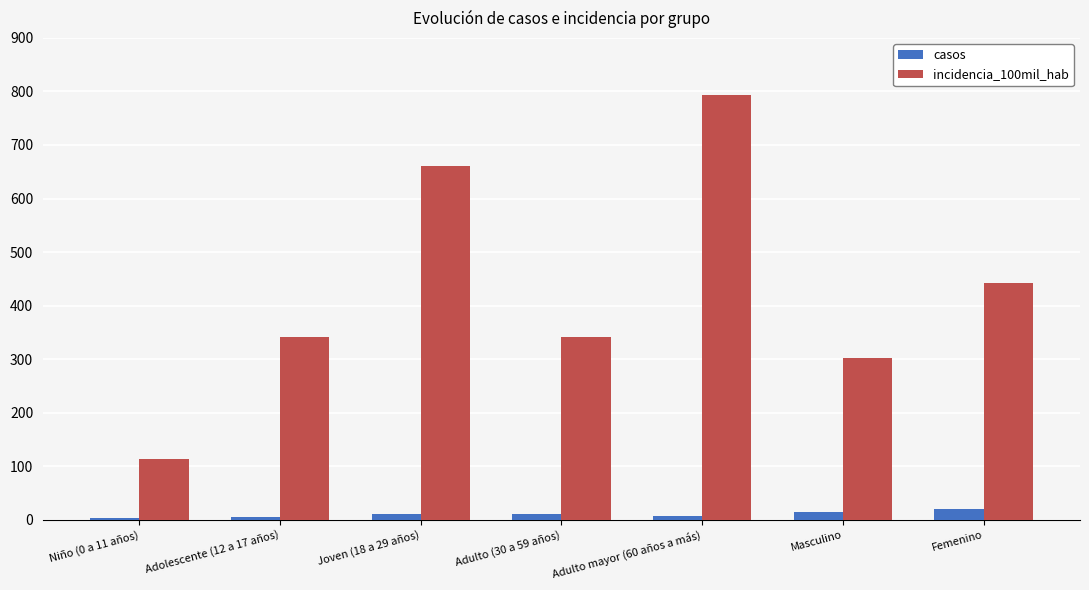

Which label corresponds to the largest value in the chart?

Adulto mayor (60 años a más)